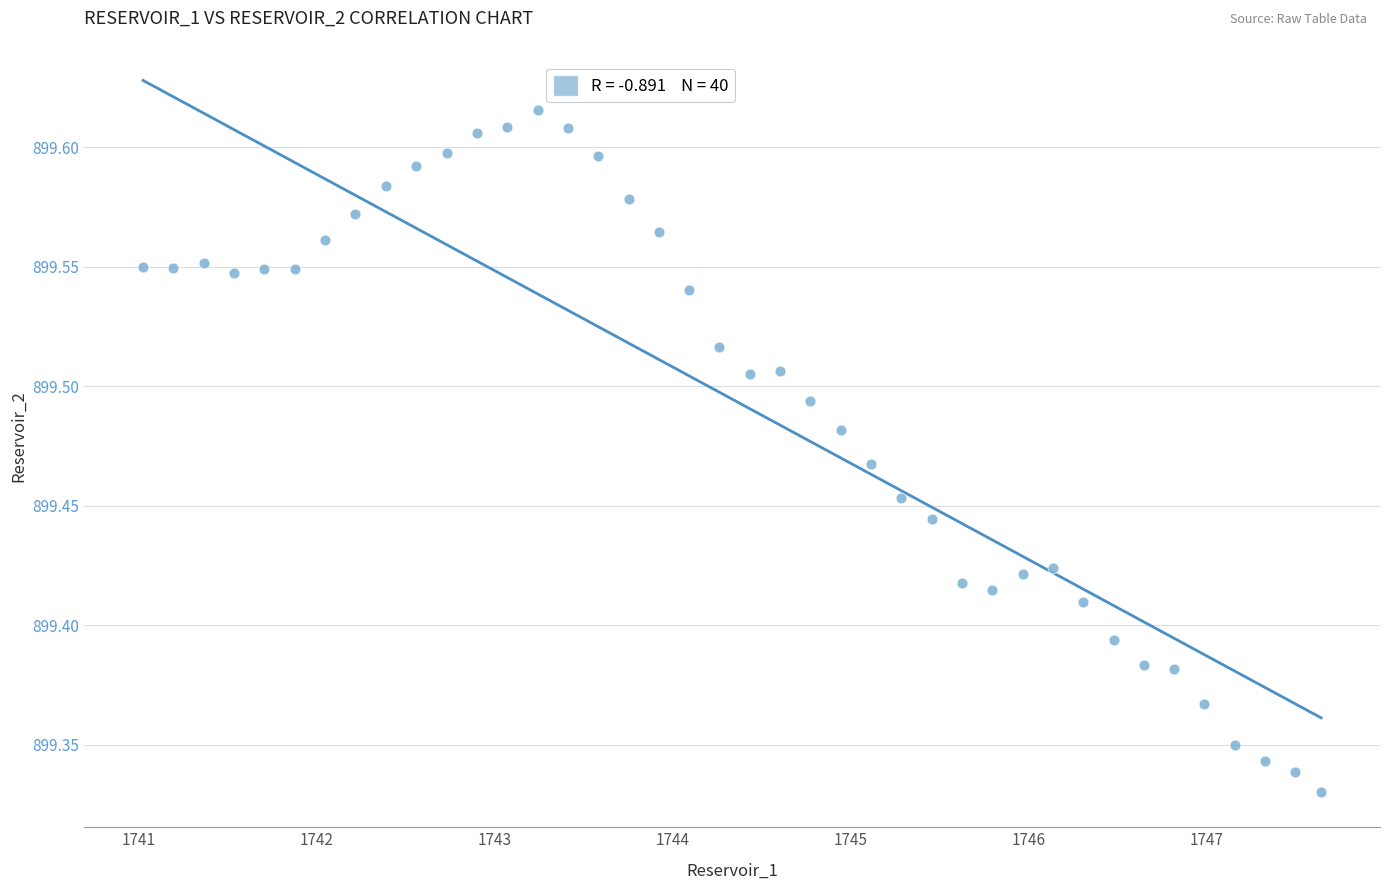

What is the range of Y values (max minus min)?

0.3